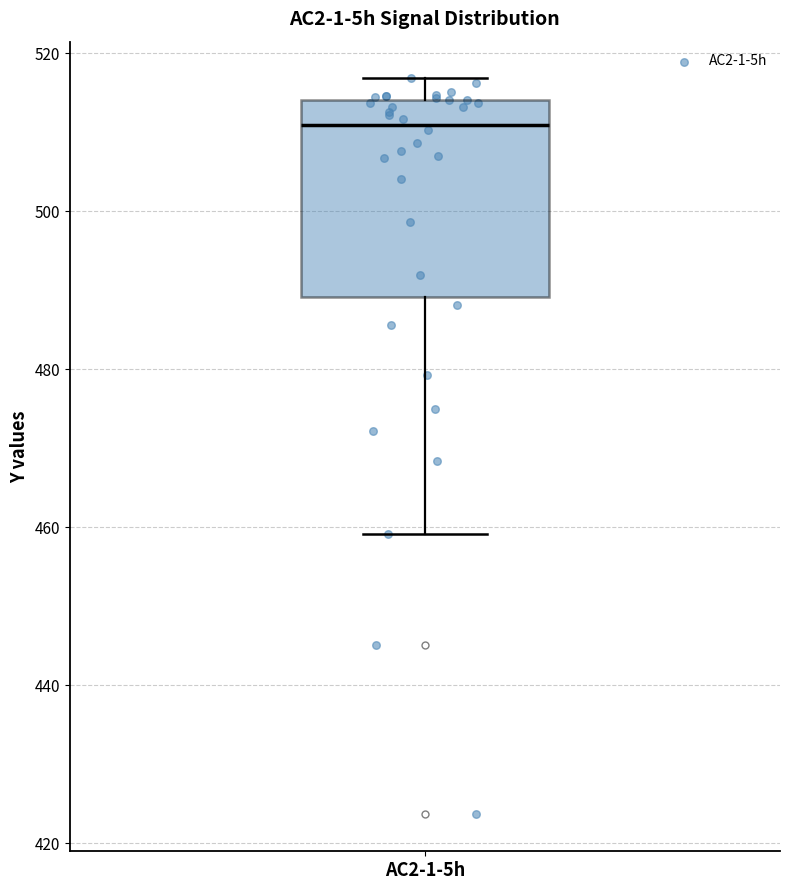

Transcribe this box plot: give where the median line is, the range the box spans, and where the two whiskers end, as read against the y-axis. The values are not printed on the chart, so give them approximately, as read against the axis.

median 510, box 490 to 514, whiskers 460 to 516